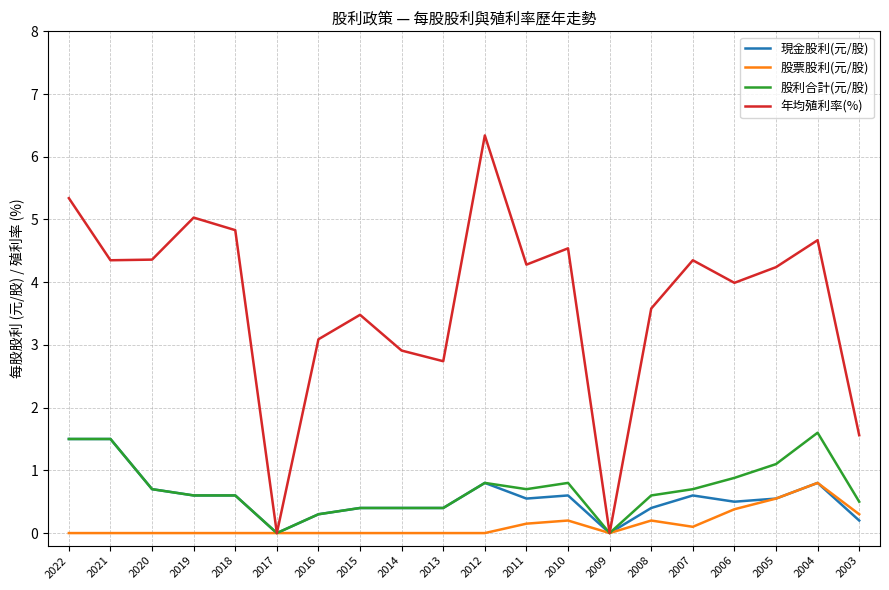

What is the sum of all 年均殖利率(%) values?

73.7